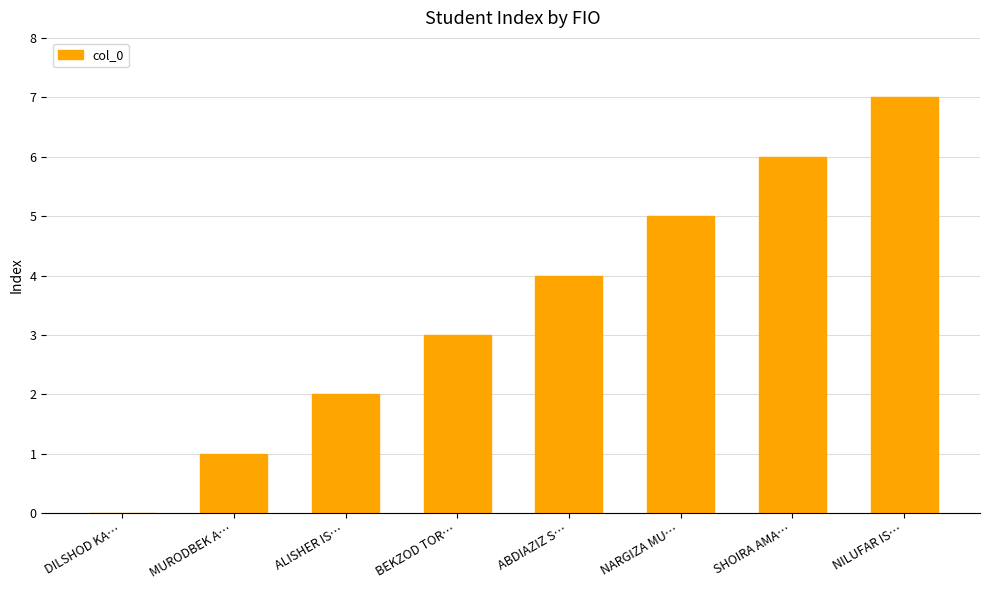

Which category has the highest value across all series?

NILUFAR IS…